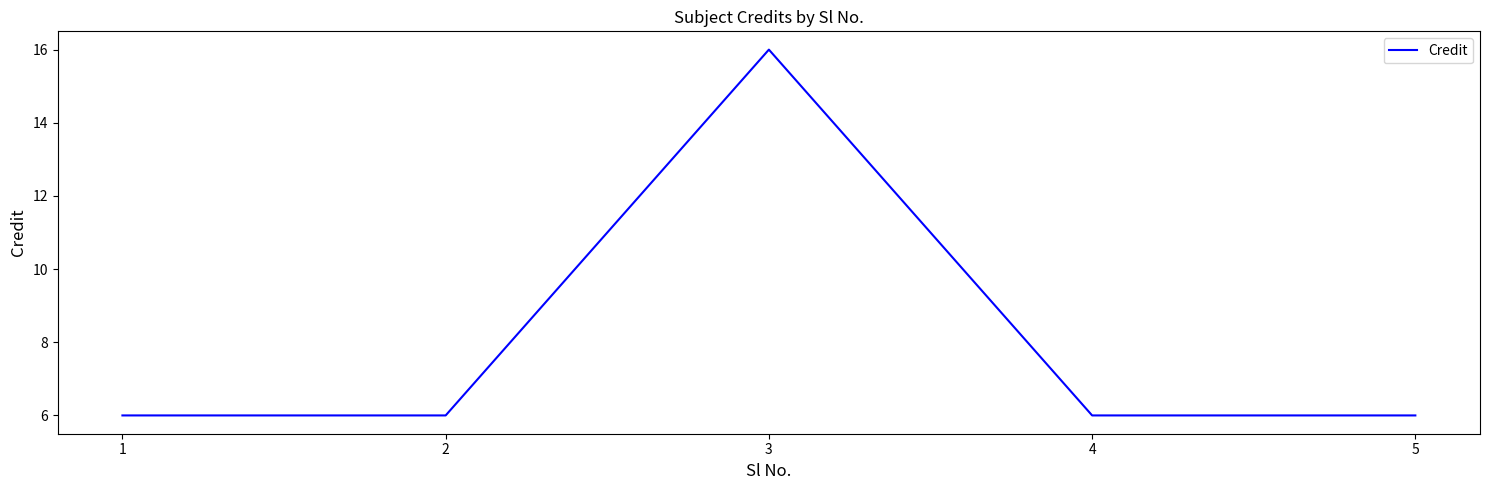

What is the sum of the values at 4 and 5?

12